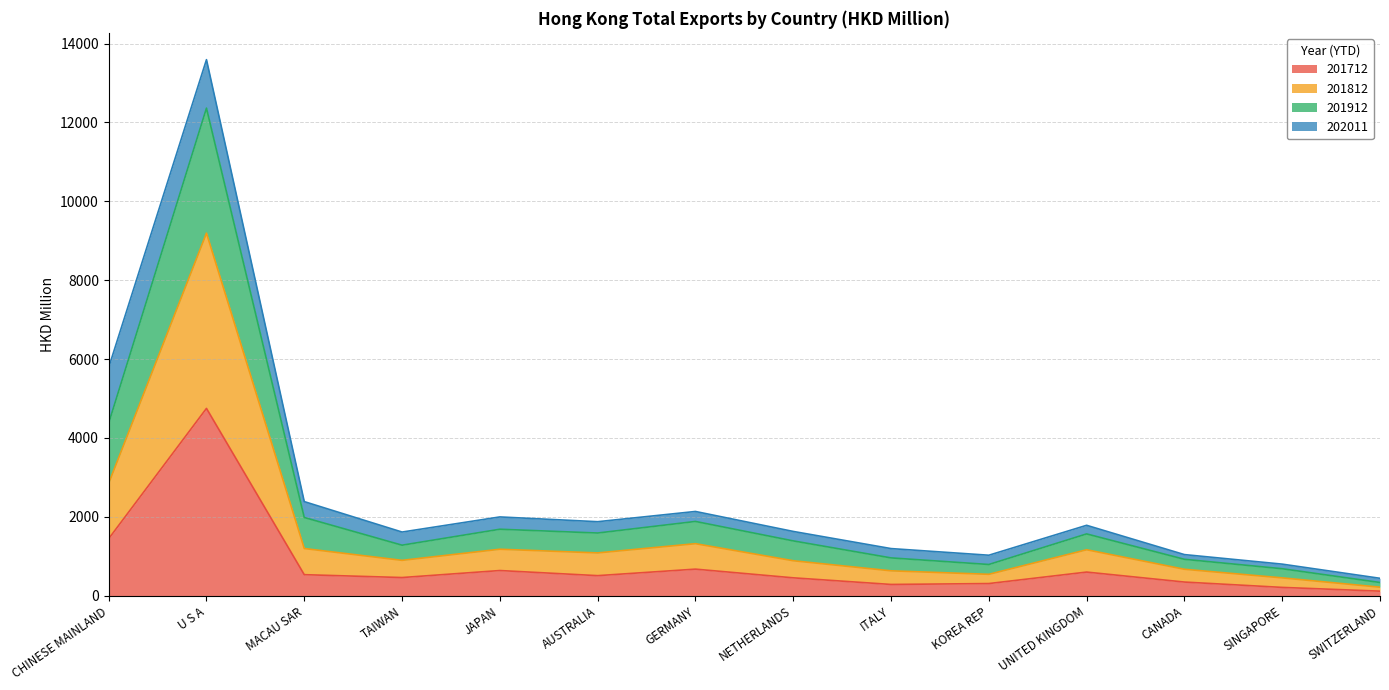

What is the total value across all series at AUSTRALIA?

1877.5